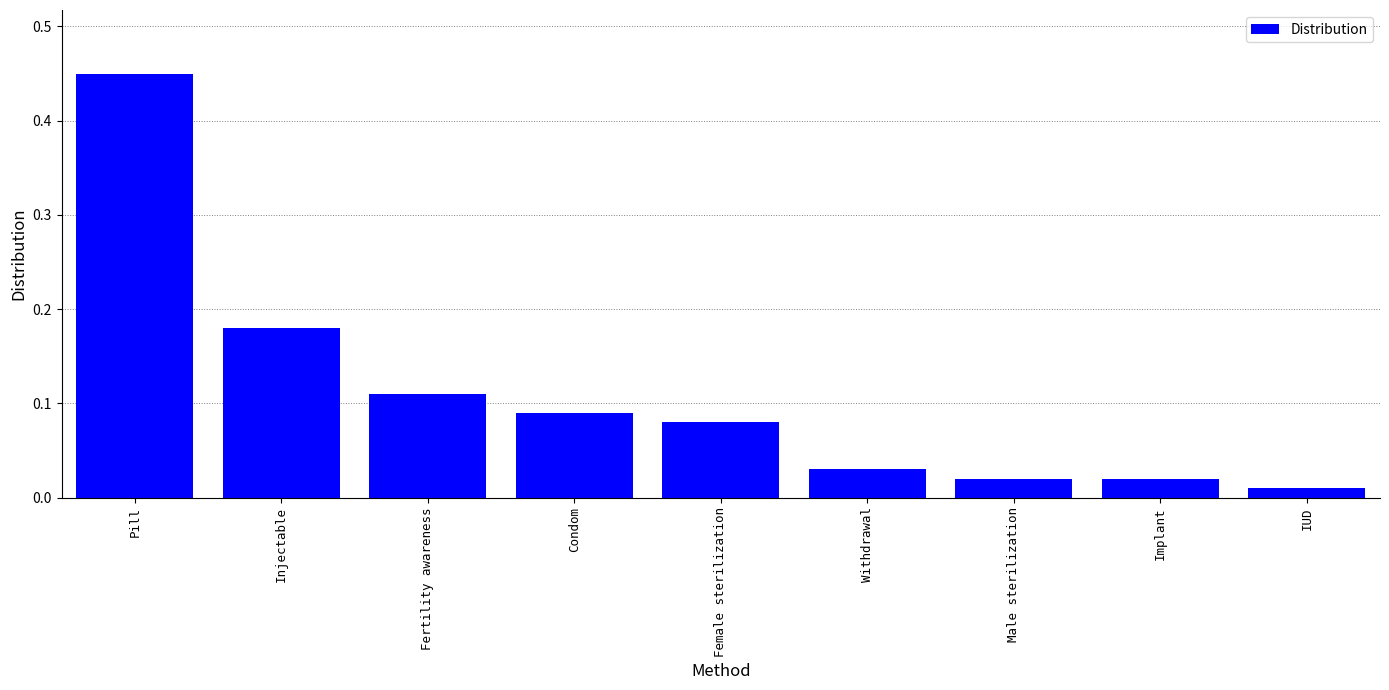

What is the sum of all values?

1.0